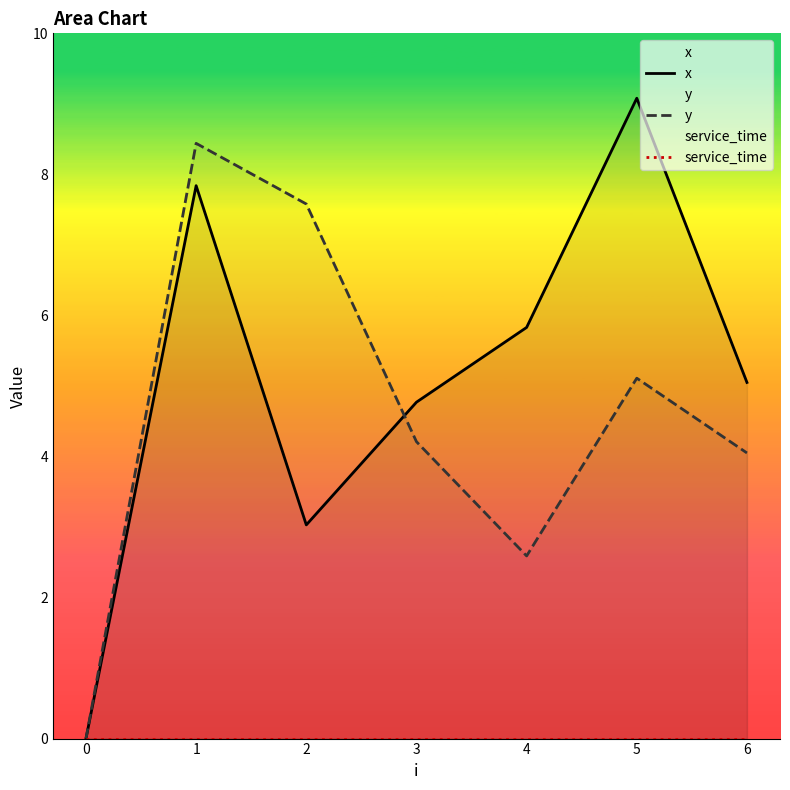

True or false: service_time has more than 1 points higher than both neighbors.

False